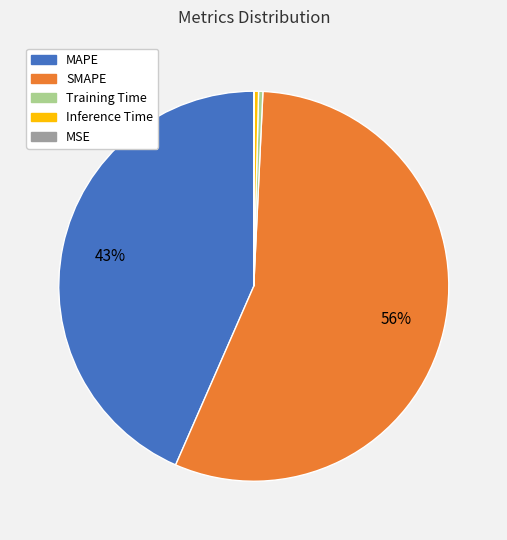

What is the largest slice in the pie chart?

SMAPE